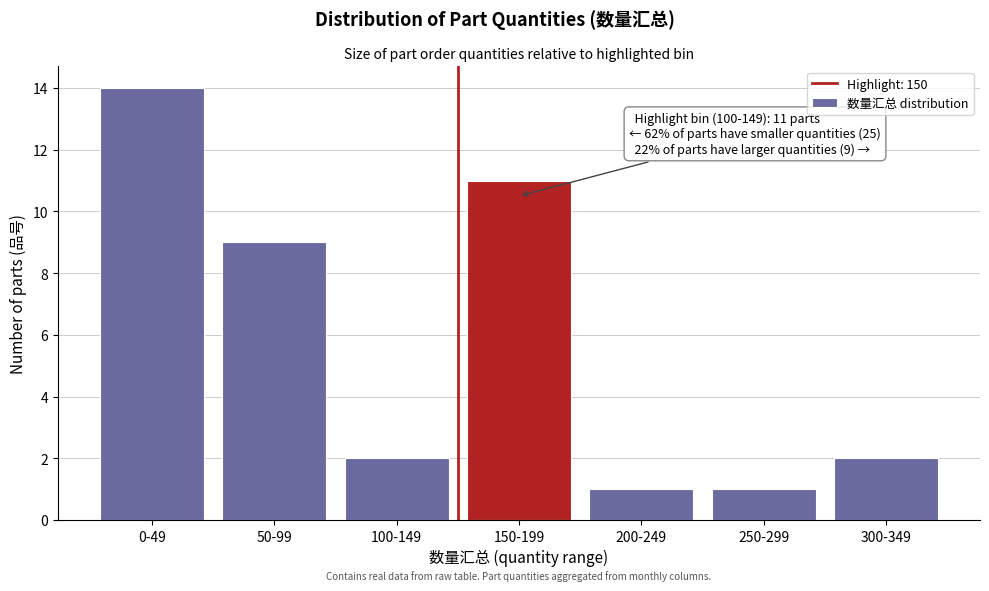

Reading left to right, list all the values displayed in this chart.

0-49=14	50-99=9	100-149=2	150-199=11	200-249=1	250-299=1	300-349=2